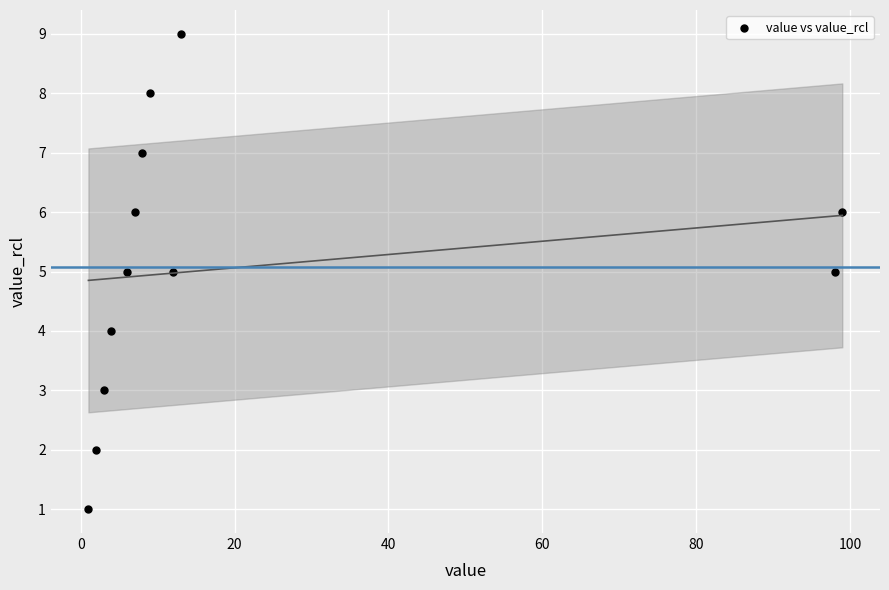

What is the average X value?

22